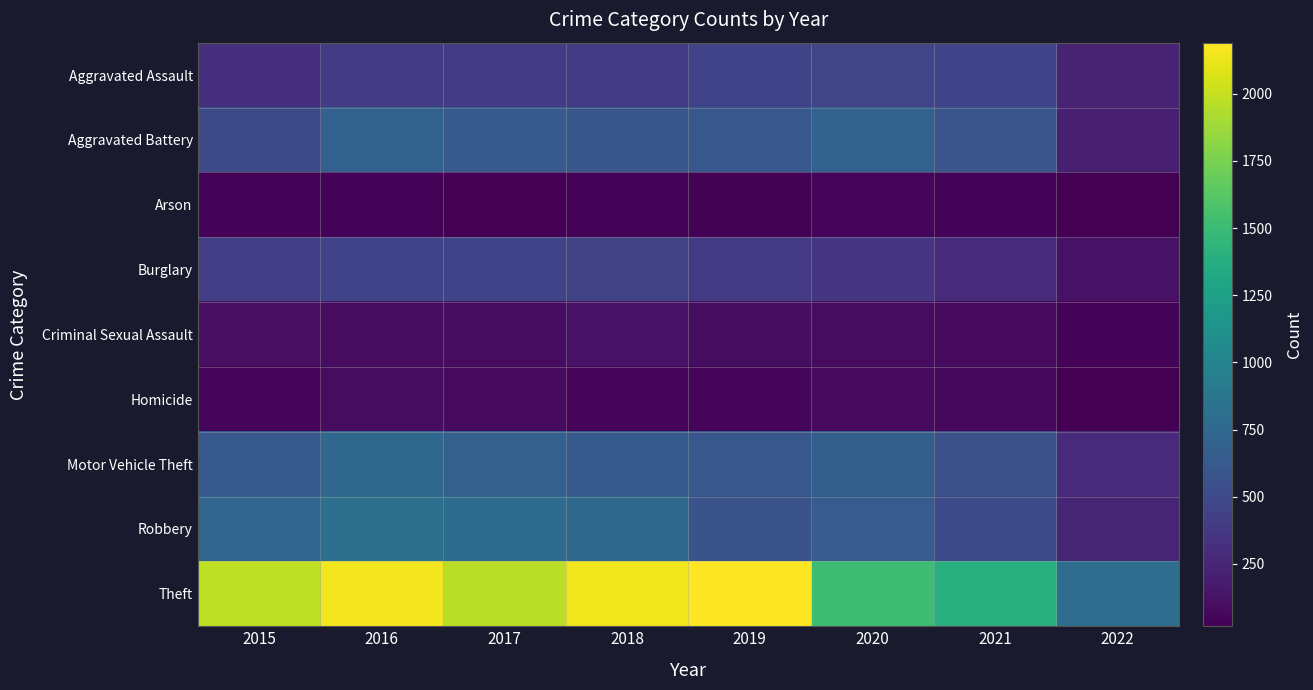

Between 2020 and 2017, which is larger?

2020